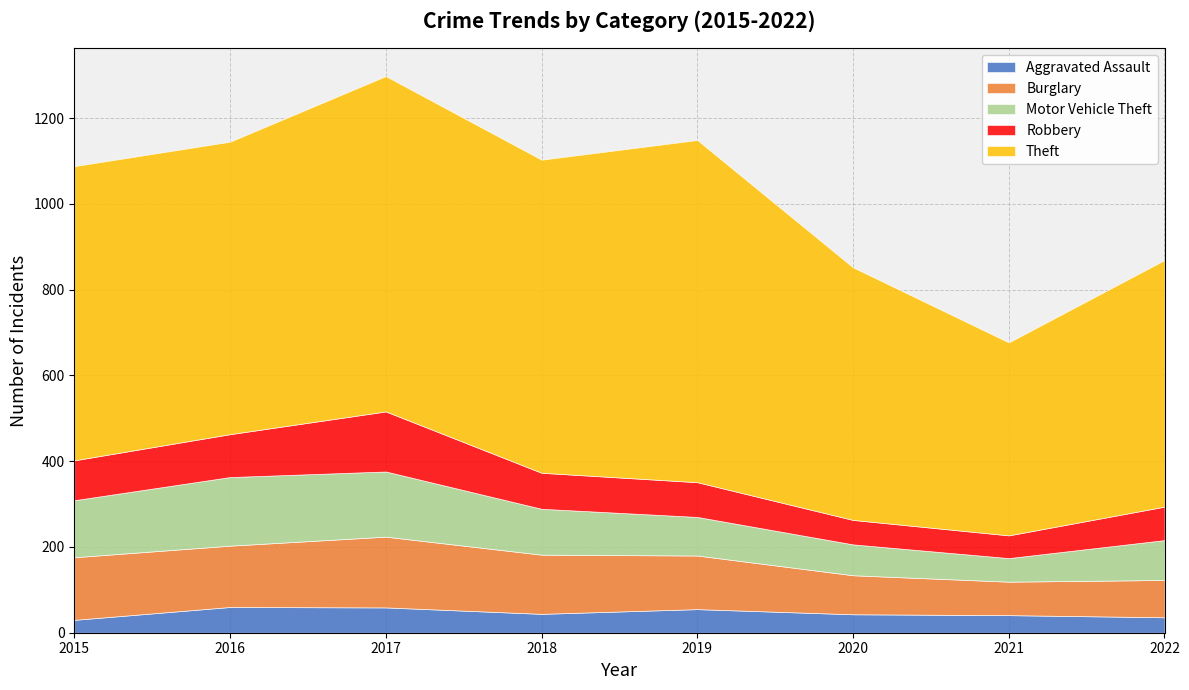

At which label is Theft closest to 624?

2020